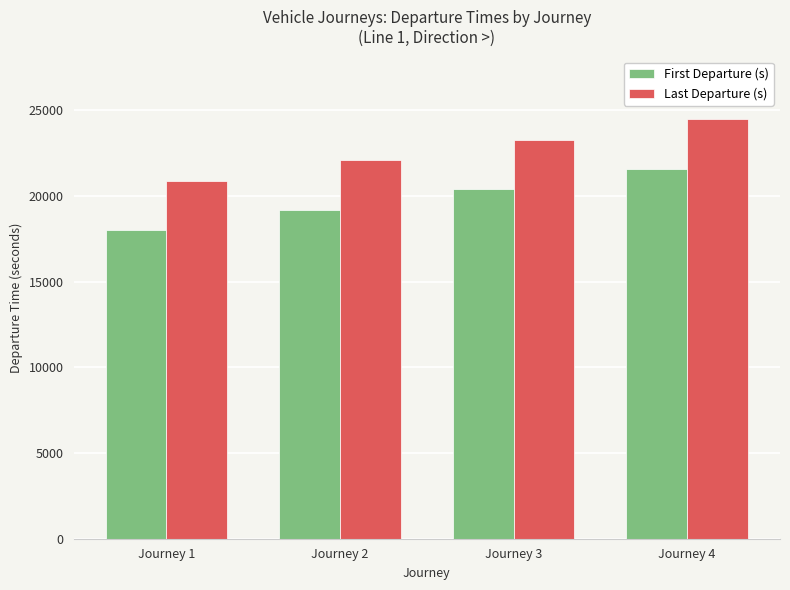

What is the difference between the highest and lowest values at Journey 2?

2880